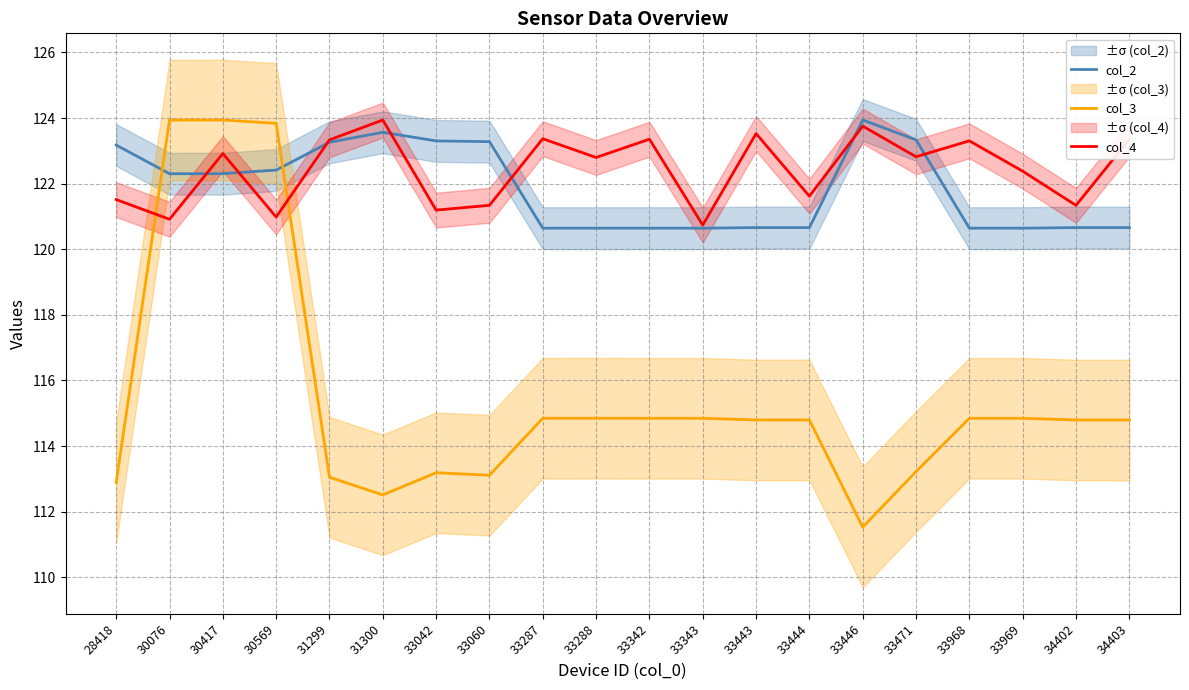

At which label does col_3 reach its minimum?

33446